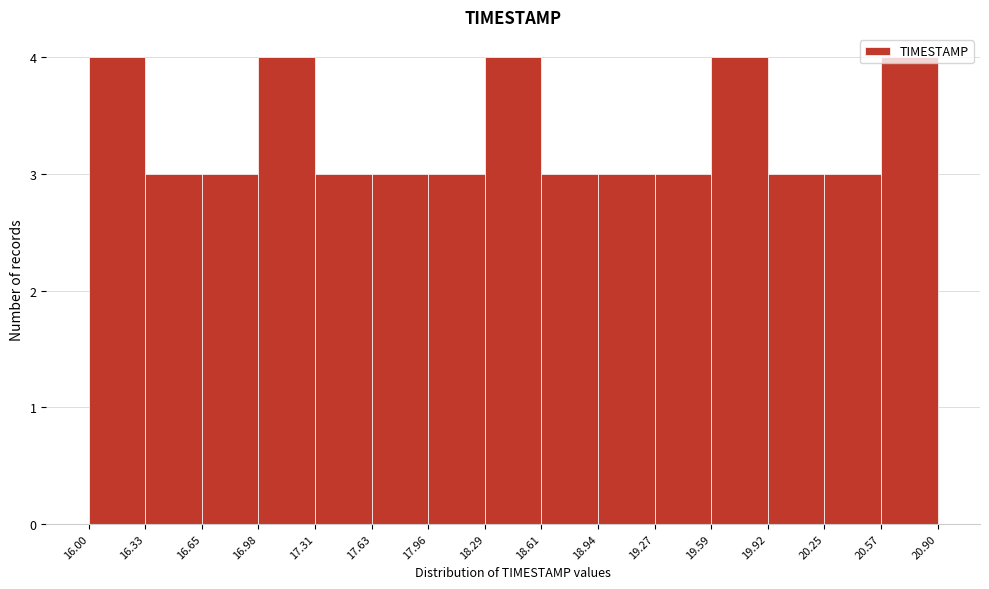

How tall is the bar that spans 19.92 to 20.25 on the x-axis? The values are not printed on the chart, so give them approximately, as read against the axis.

3